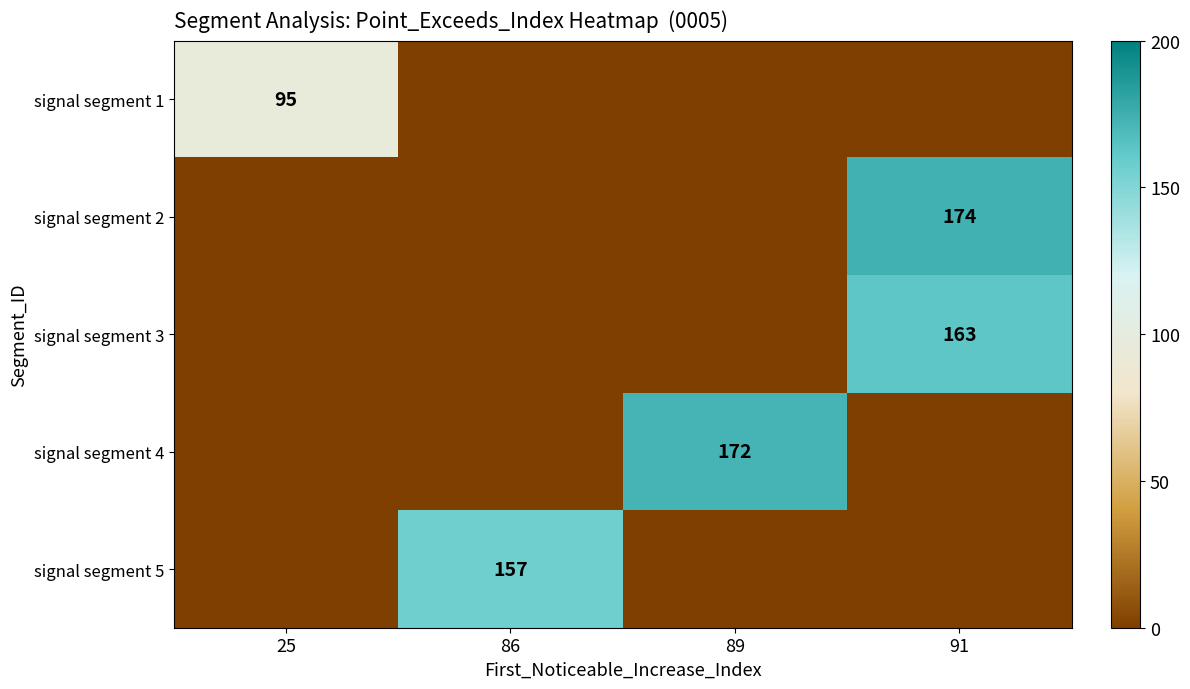

True or false: signal segment 1 has a value of 125 at 25.

False